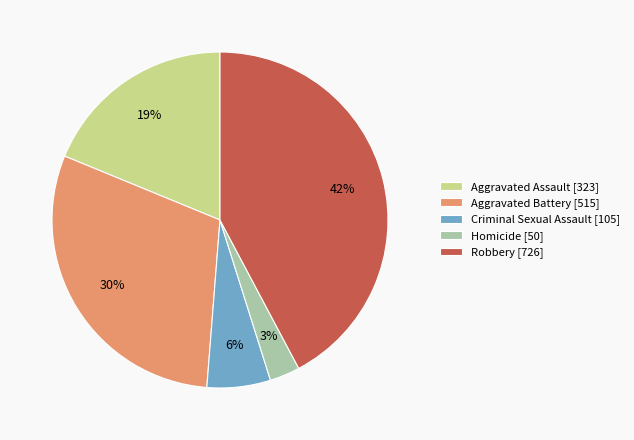

Does Homicide account for over 50% of the chart?

No